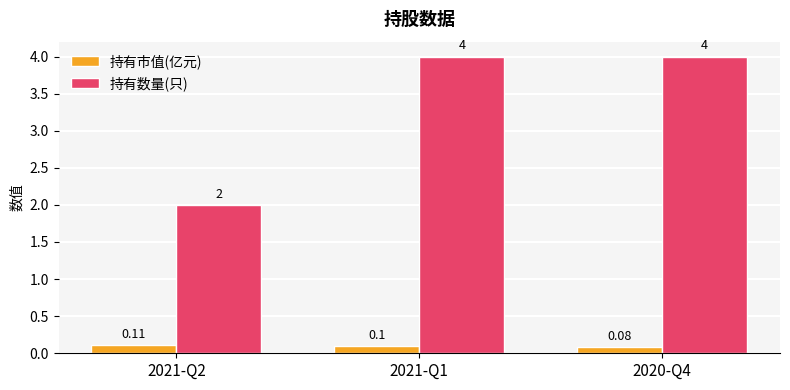

What is the label of the 1st bar from the right?

2020-Q4